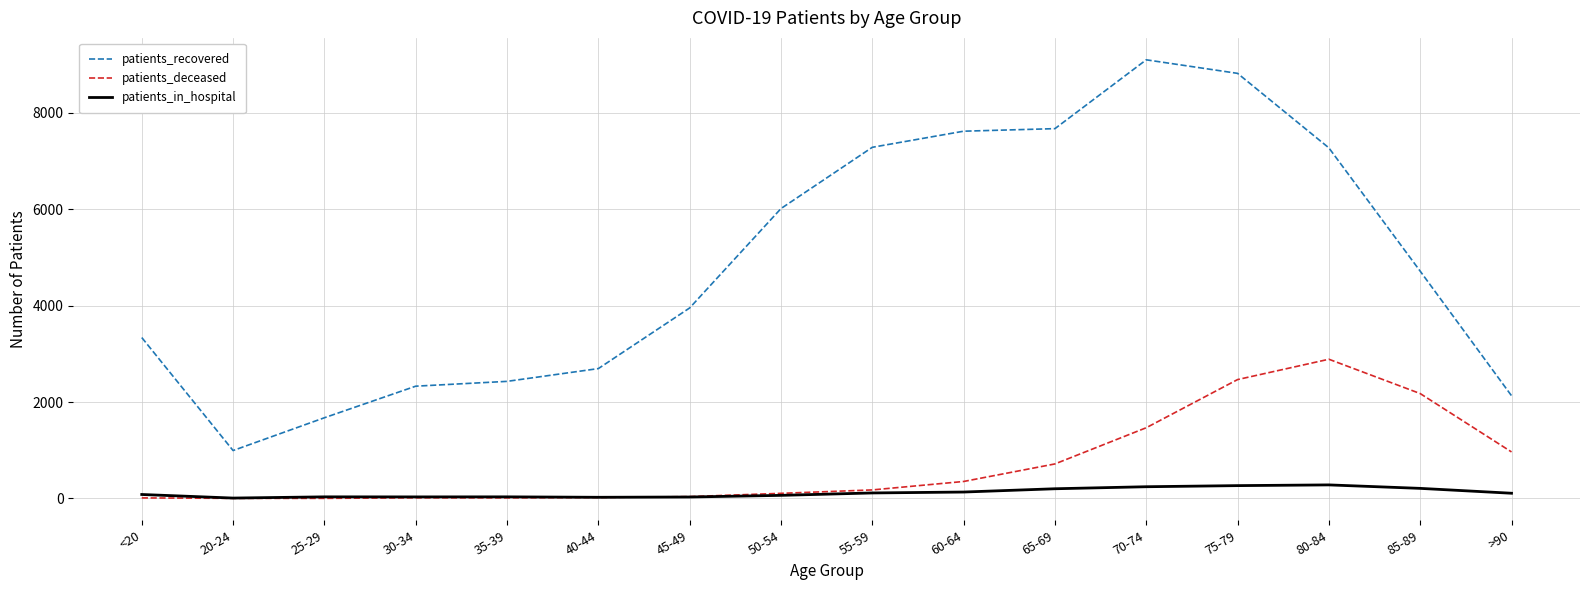

Does the chart display data point markers on the line(s)?

No